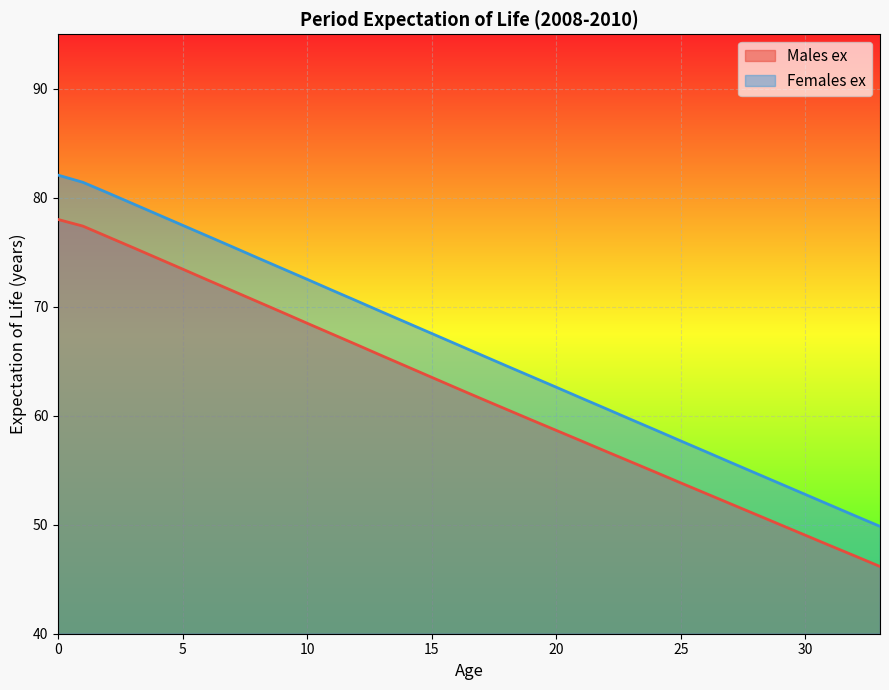

What is the total value across all series at 23?

115.4